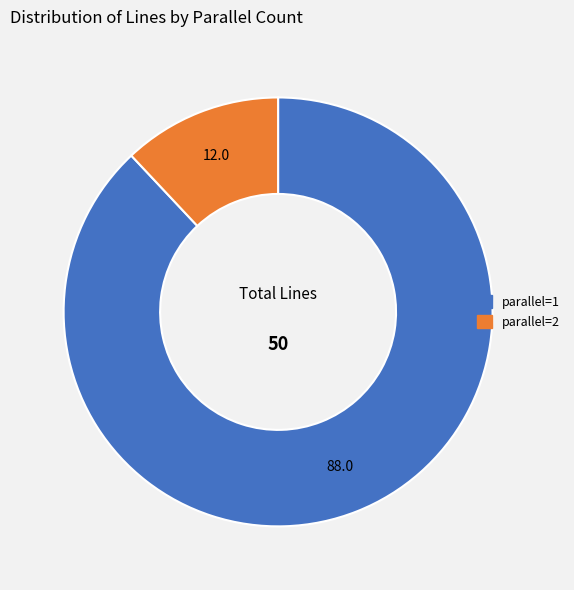

How many slices are in this pie chart?

2